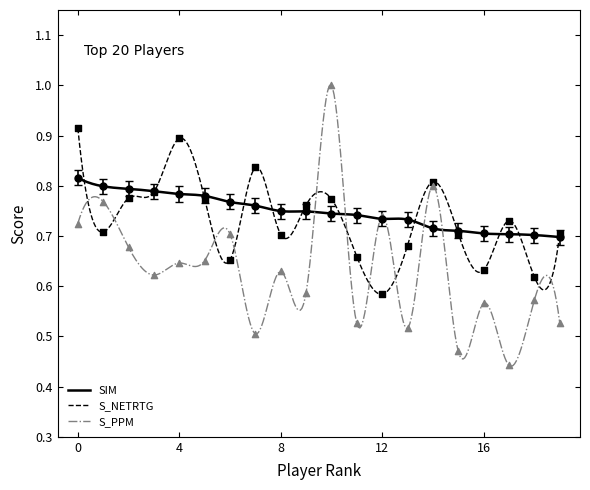

At how many categories does at least one series exceed 0?

20